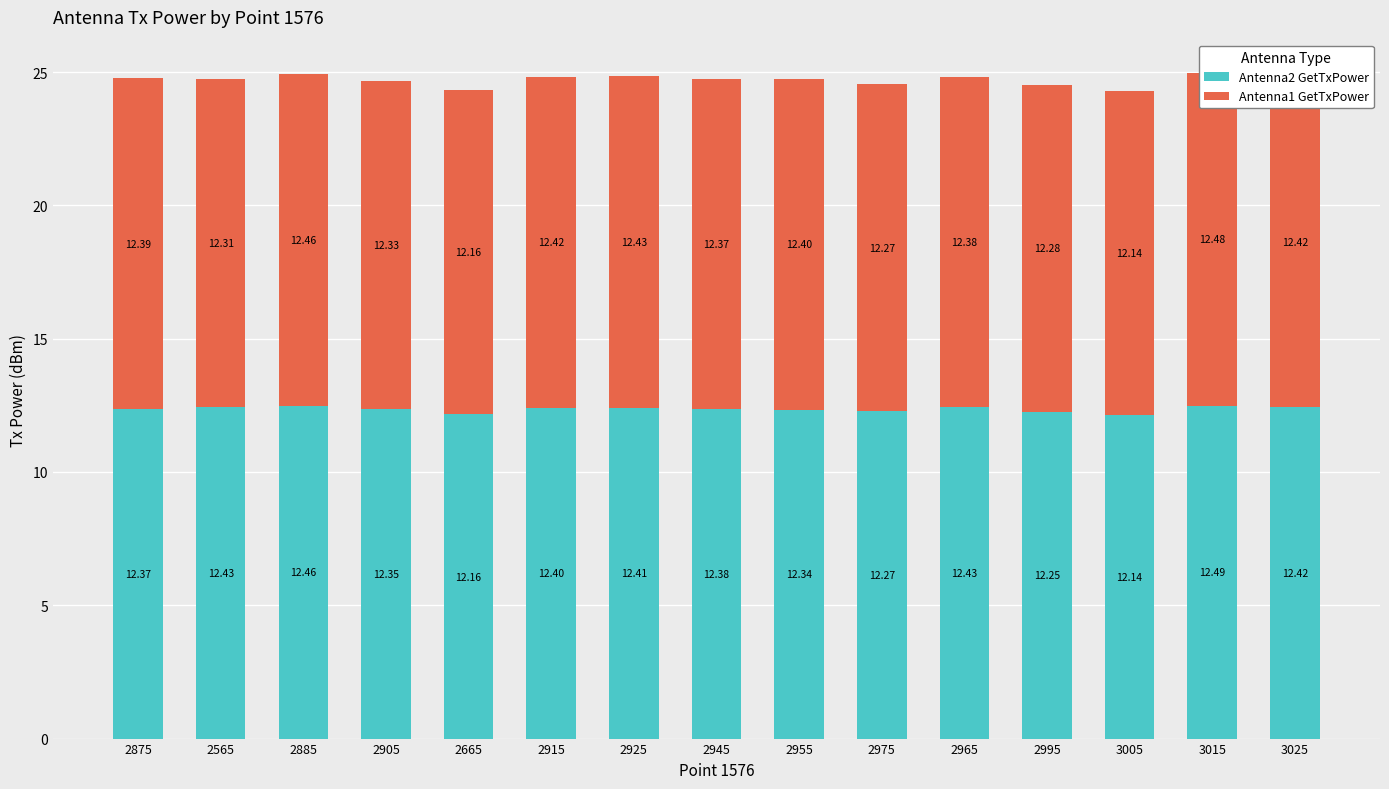

What is the maximum value shown in the chart?

12.5